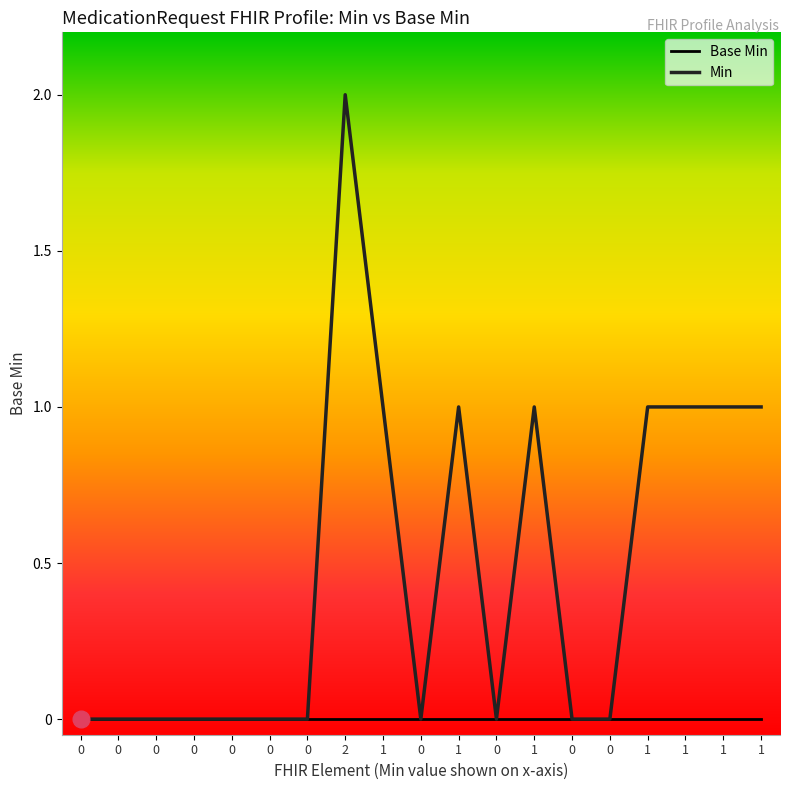

At which label does Min reach its peak?

2